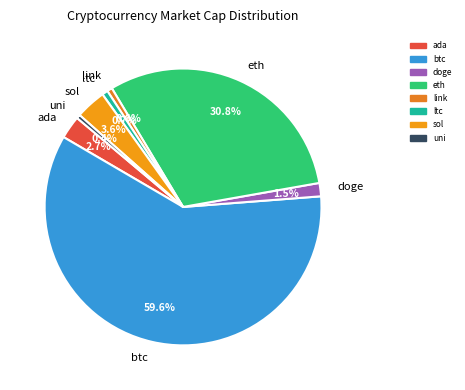

Do doge and sol together represent more than half of the pie?

No